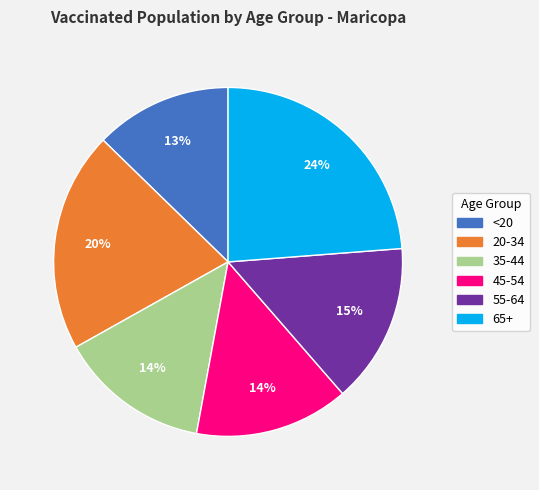

What percentage is the 35-44 slice, to the nearest percent?

14%